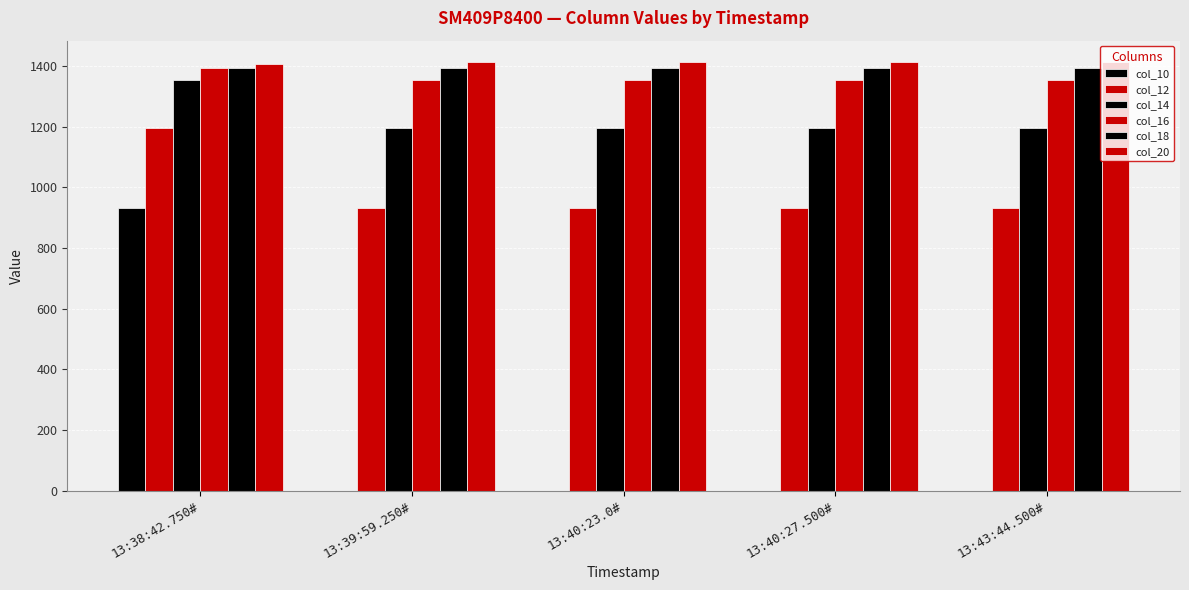

How many data points does each series have?

5